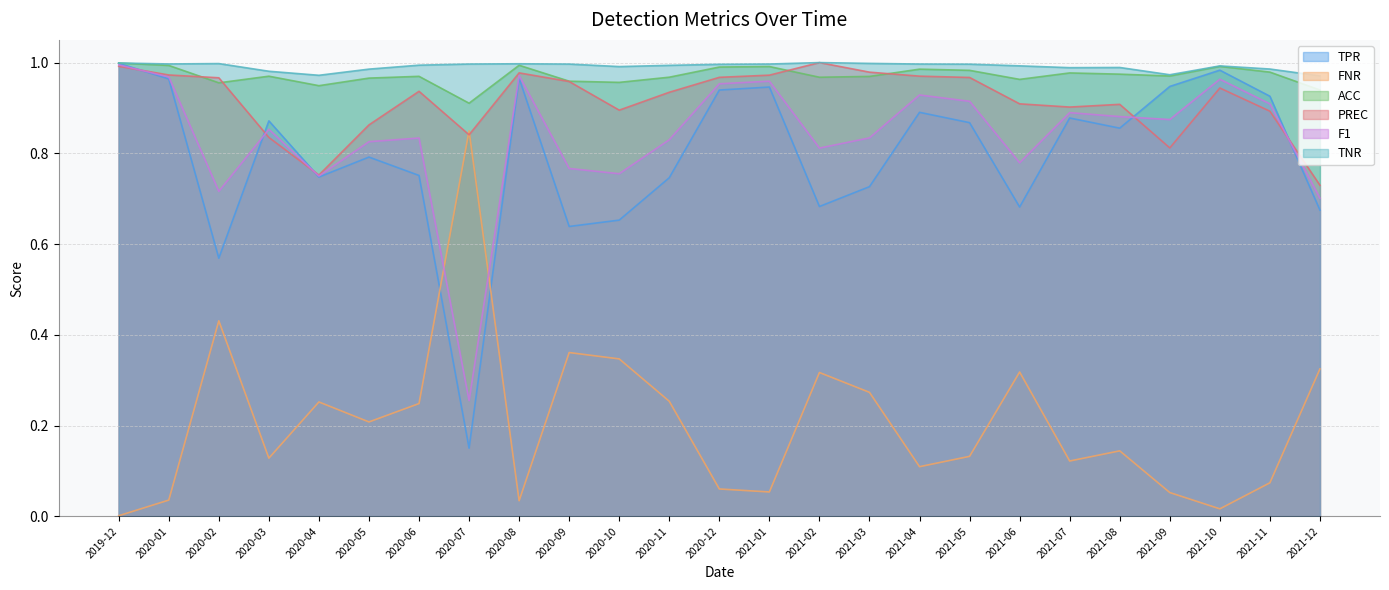

At which category does TNR reach its first local peak?

2020-02